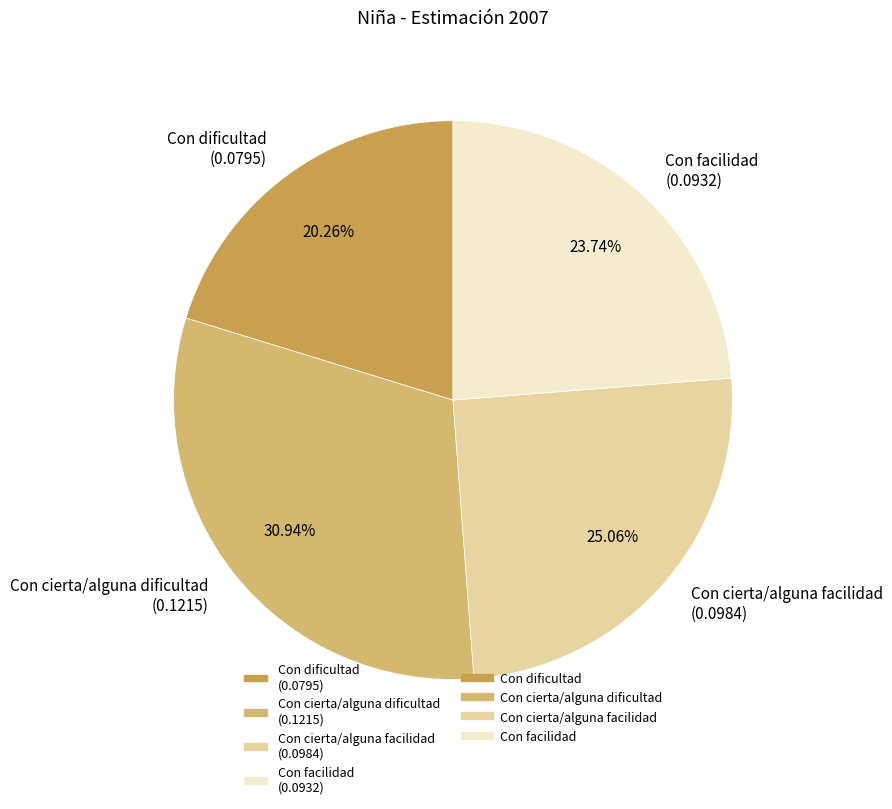

How many slices are in this pie chart?

4